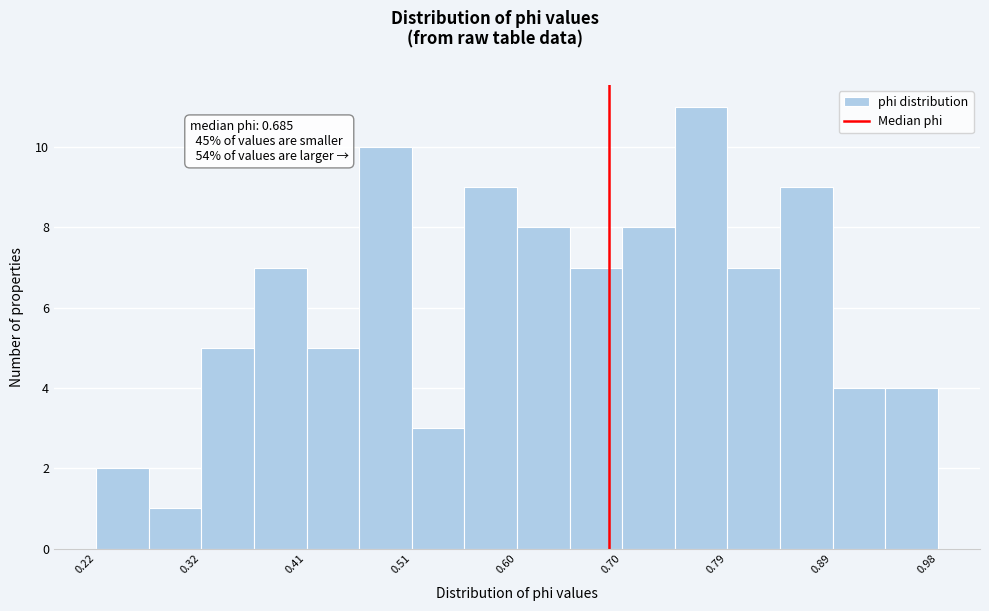

Over which range of the x-axis is the bar tallest?

0.74 to 0.79